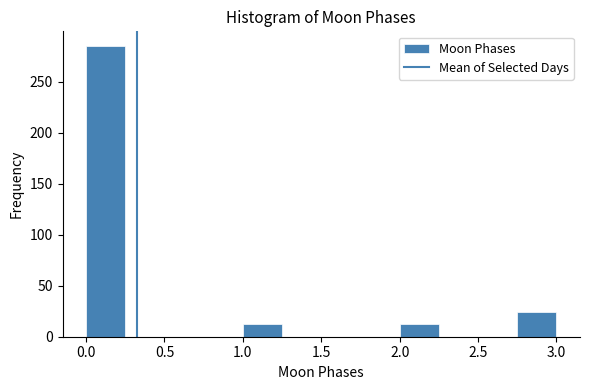

How tall is the bar that spans 2.75 to 3.00 on the x-axis? The values are not printed on the chart, so give them approximately, as read against the axis.

25